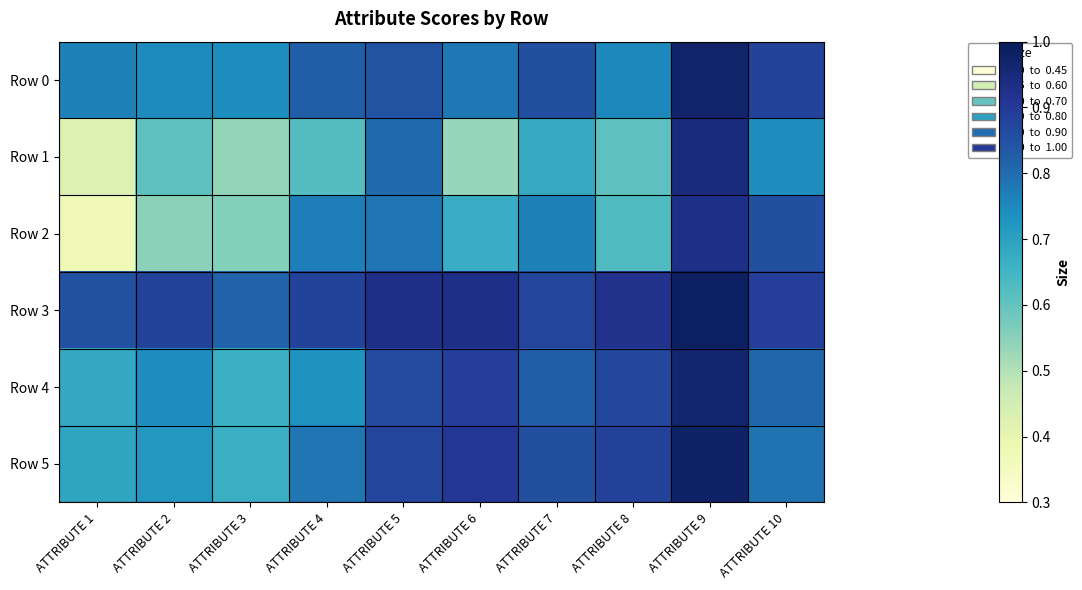

Count the number of data series in this chart.

6